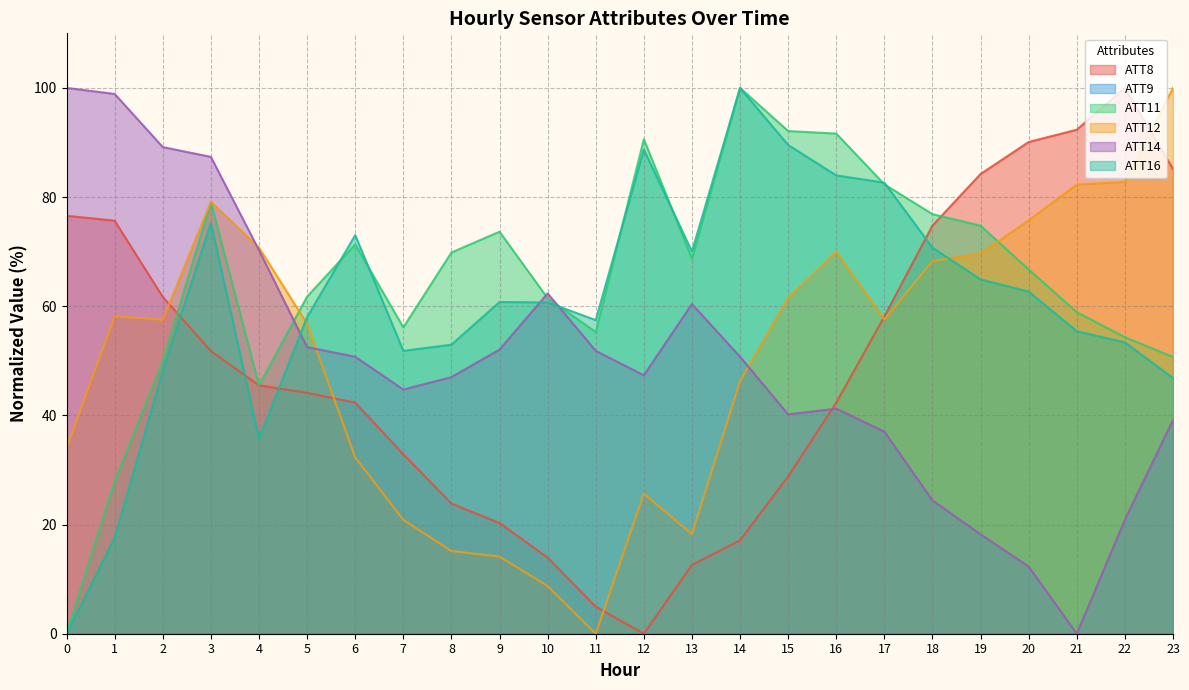

True or false: ATT14 and ATT16 intersect in this chart.

True